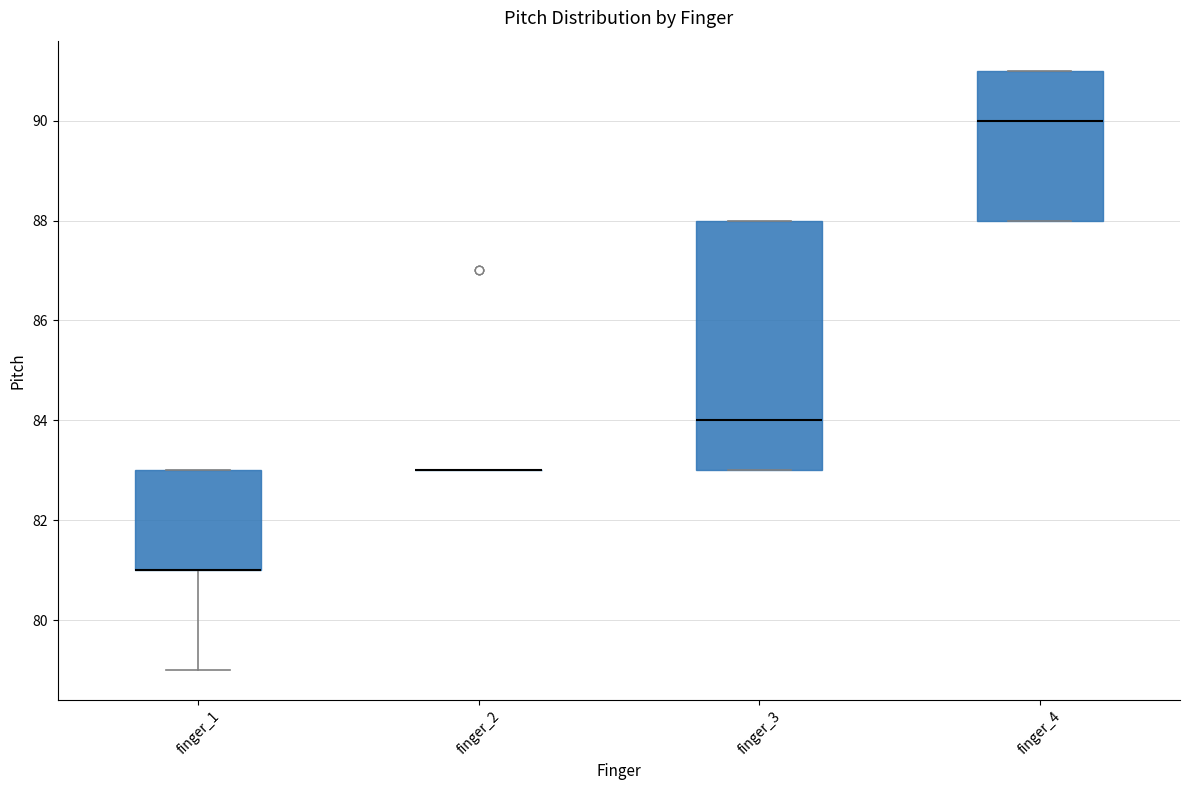

Where does the median line of the box for finger_3 sit on the y-axis? The values are not printed on the chart, so give them approximately, as read against the axis.

84